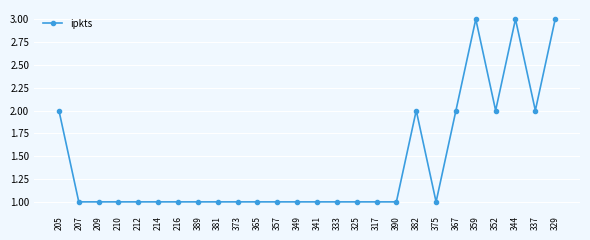

Count the number of categories in the chart.

26